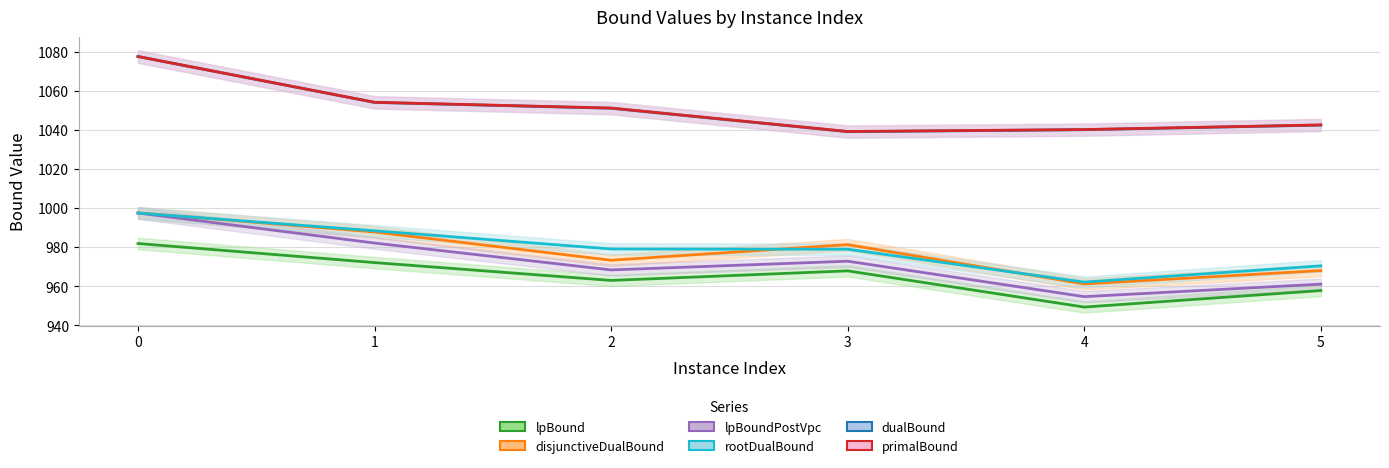

Where is the first local minimum for dualBound?

3